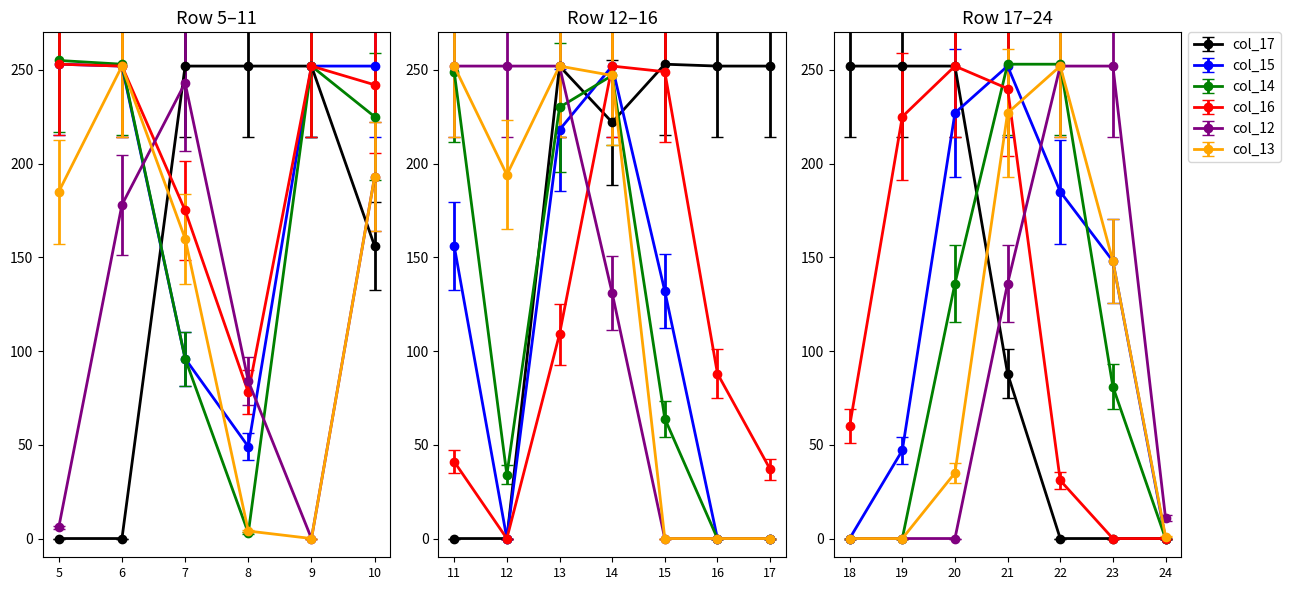

What value does the col_12 series have at 8, to the nearest 10?

80